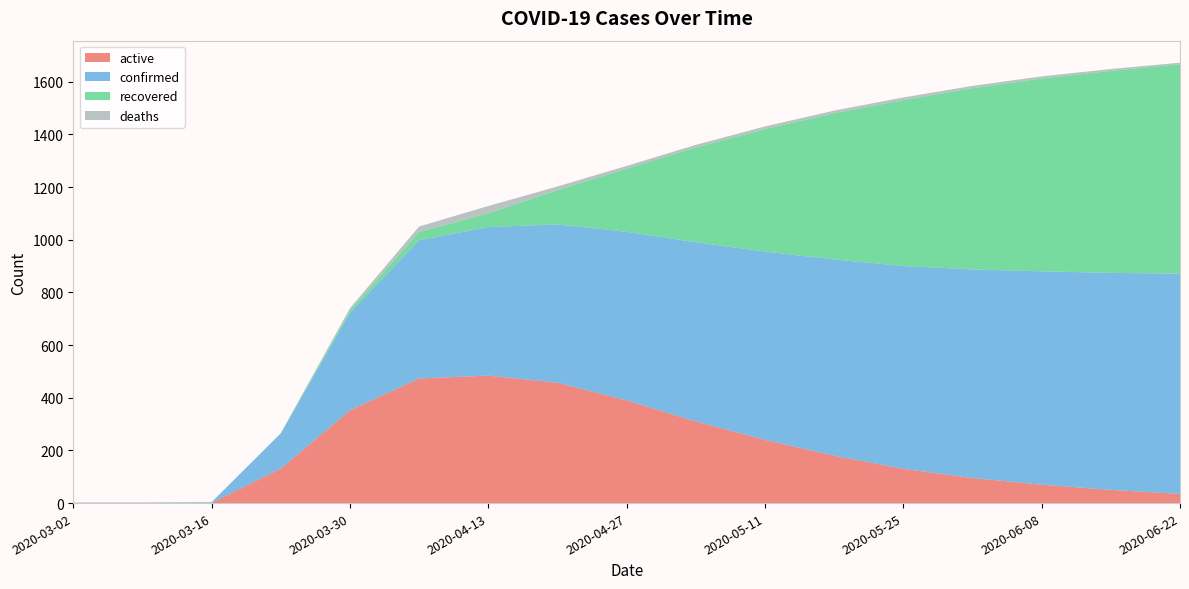

Reading left to right, transcribe all the data shown in this chart.

active: 1	1	1	131	352	473	484	457	390	310	240	180	130	95	70	50	35
confirmed: 1	1	2	133	370	525	564	601	640	680	715	745	770	792	810	824	836
recovered: 0	0	1	1	10	31	52	130	240	360	465	555	630	688	732	767	795
deaths: 0	0	0	1	8	21	28	14	10	10	10	10	10	9	8	7	6